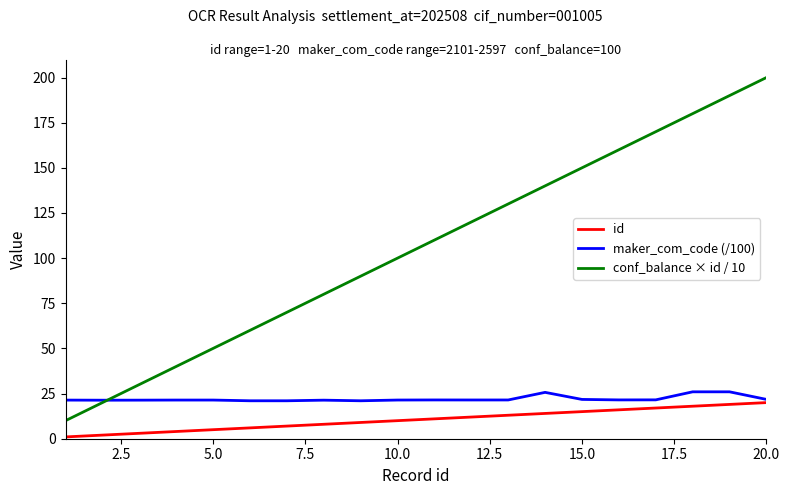

True or false: conf_balance × id / 10 has more than 0 points higher than both neighbors.

False